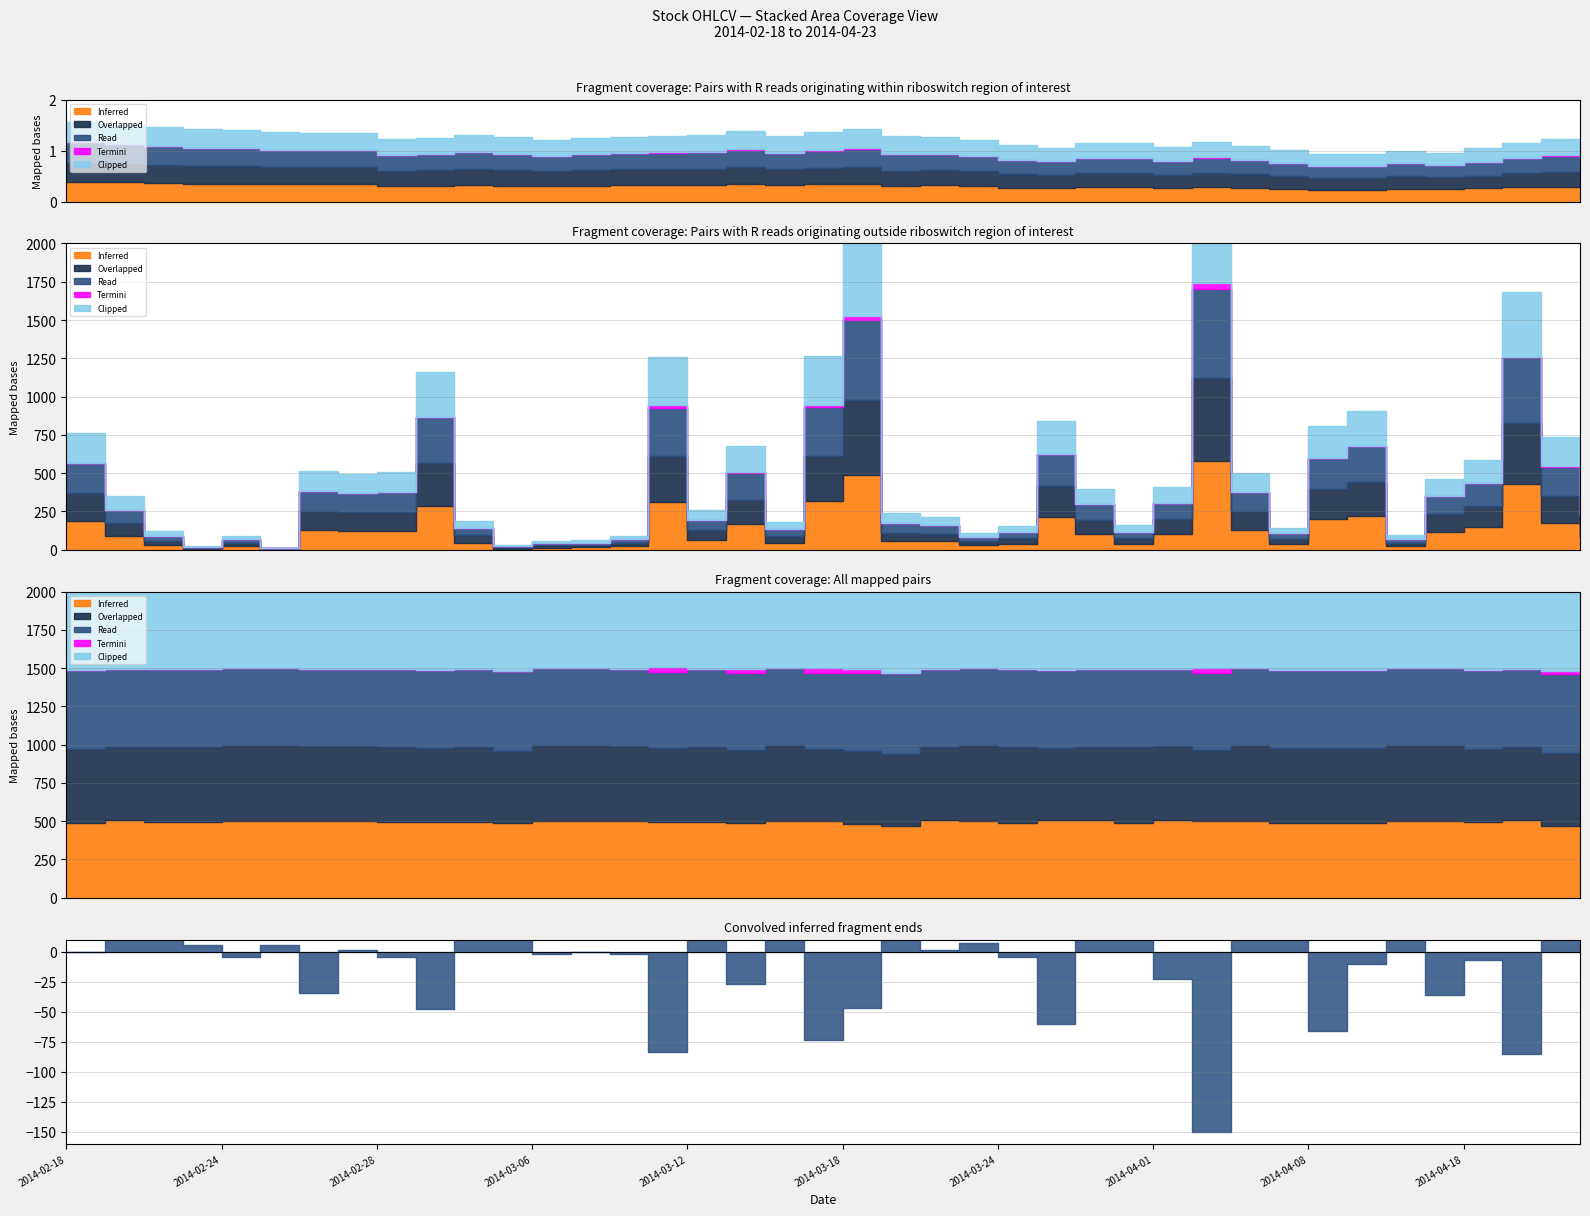

How many series are shown in this chart?

5